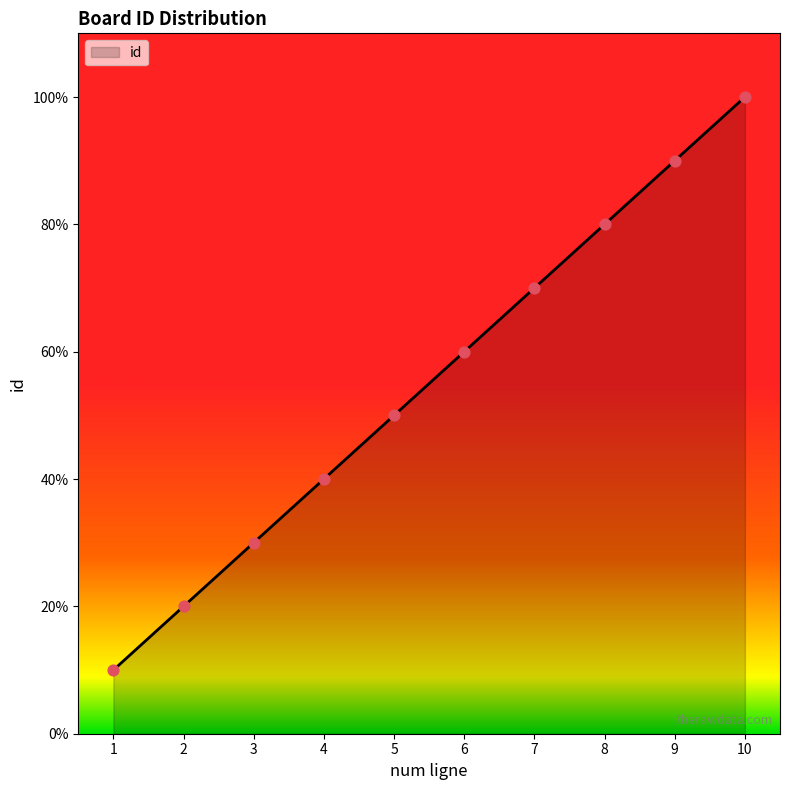

Approximately how many times larger is the value at 6 compared to 8?

0.8